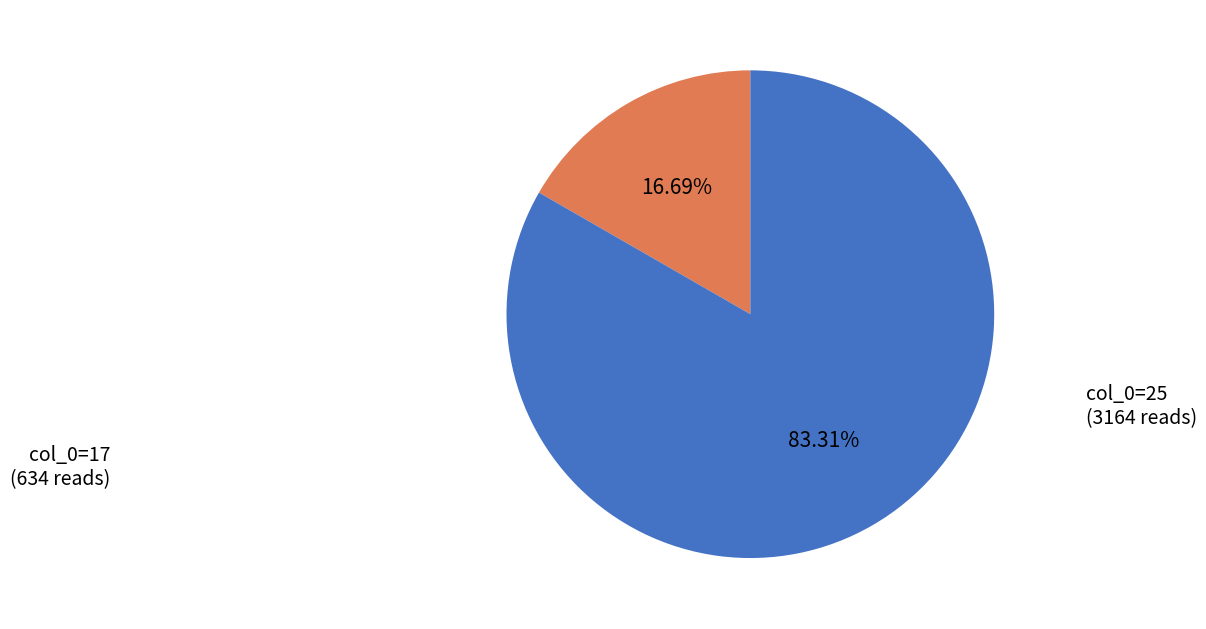

To the nearest percent, what is the average slice percentage?

50%